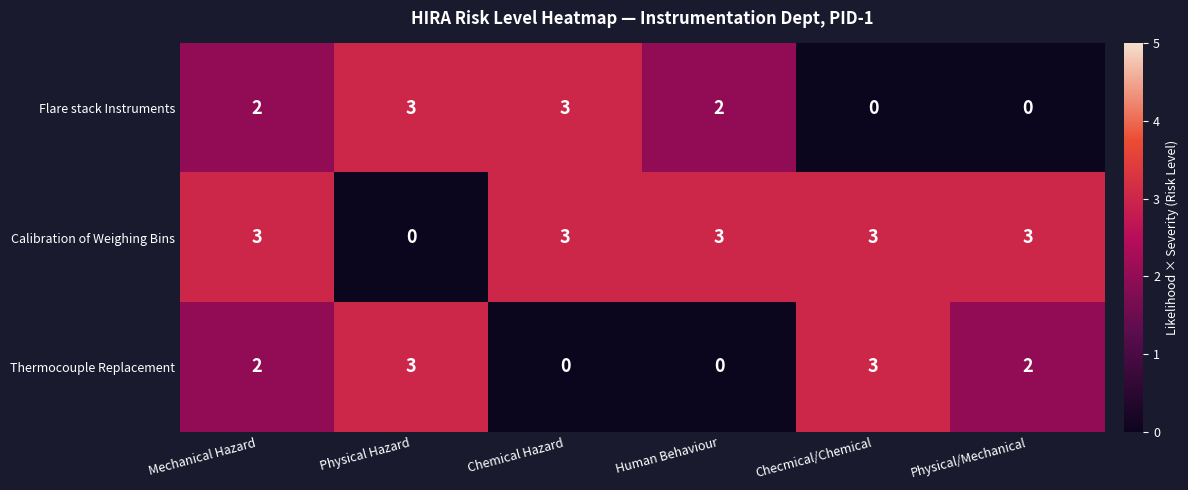

How many positive values does the Thermocouple Replacement series have?

4